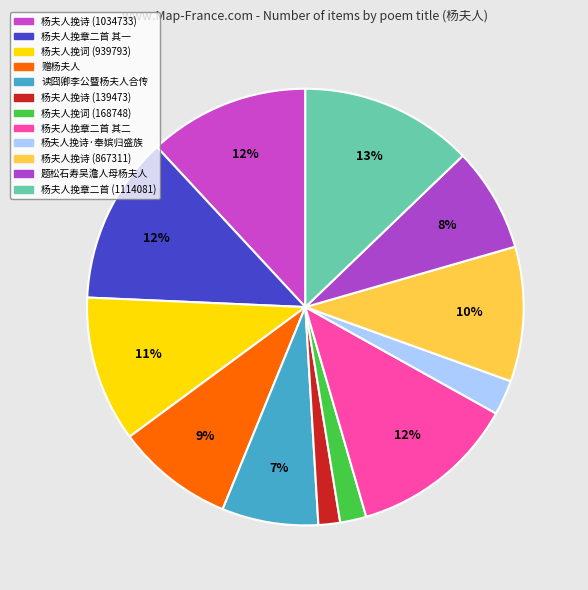

How many slices are in this pie chart?

12